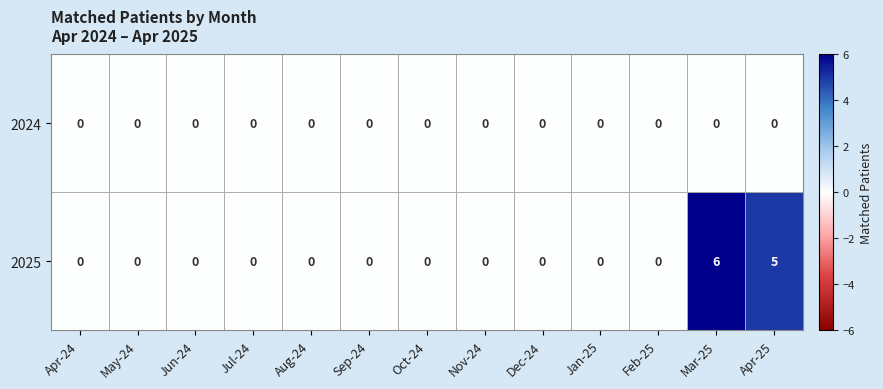

Rank the series by their average value, from highest to lowest.

2025, 2024